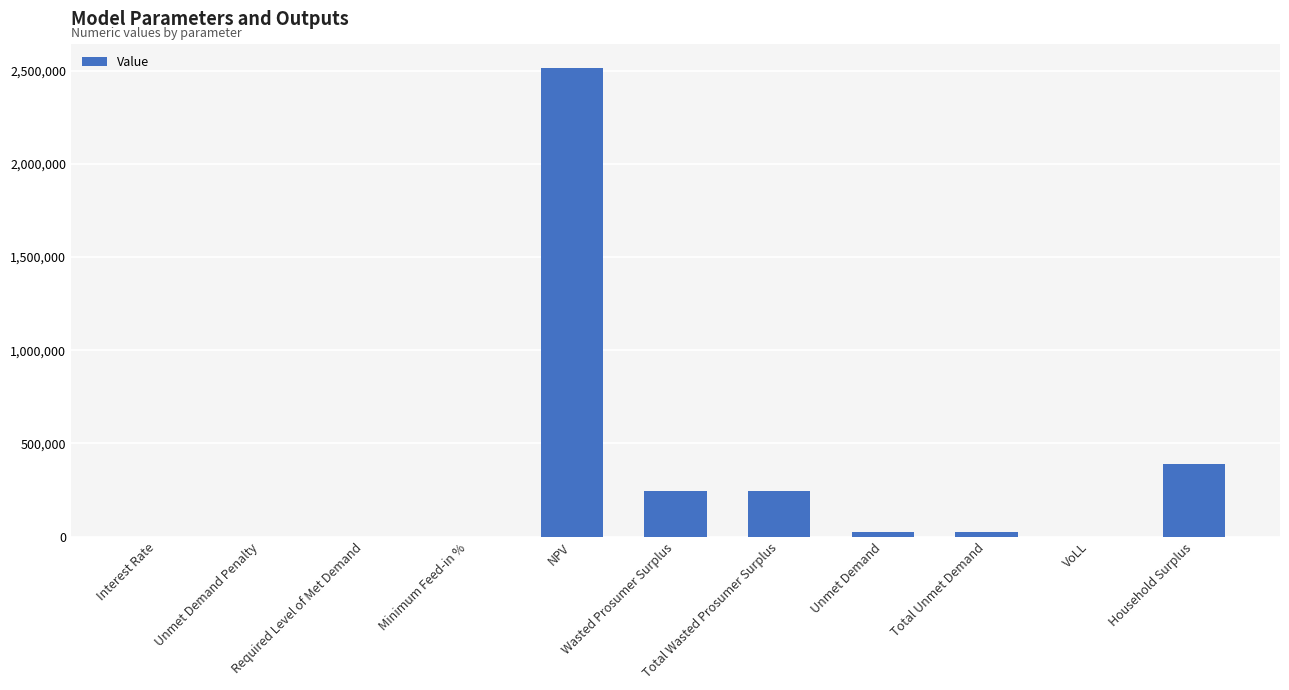

What is the label of the 10th bar from the right?

Unmet Demand Penalty